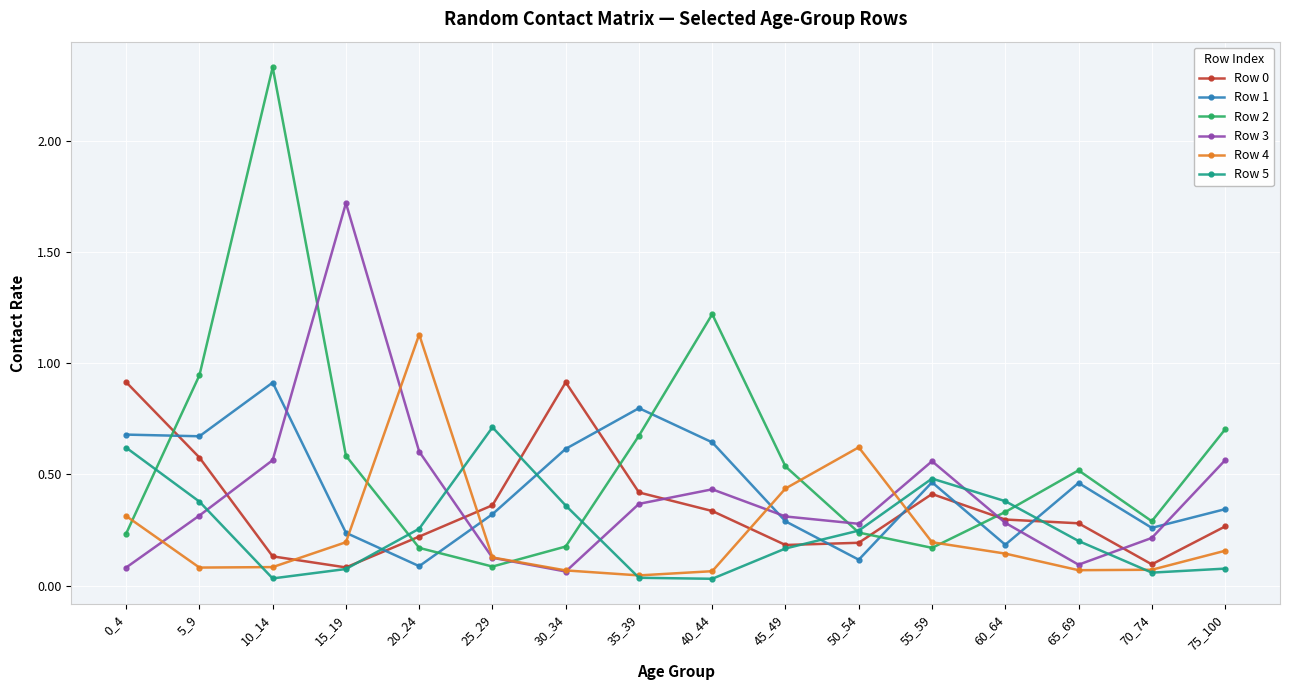

What is the total value across all series at 75_100?

2.1